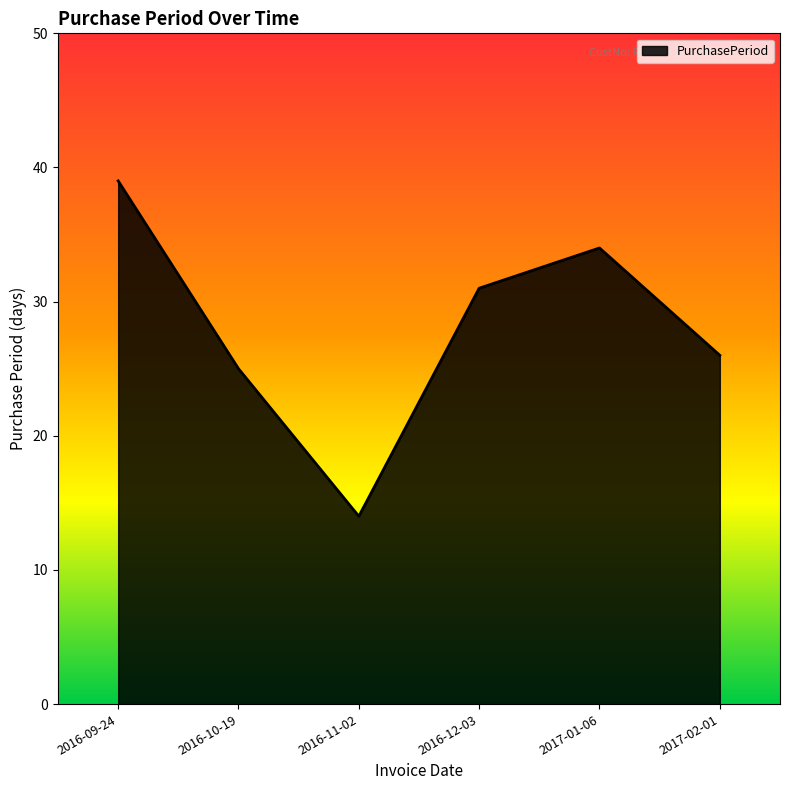

At which category does the chart reach its peak across all series?

2016-09-24